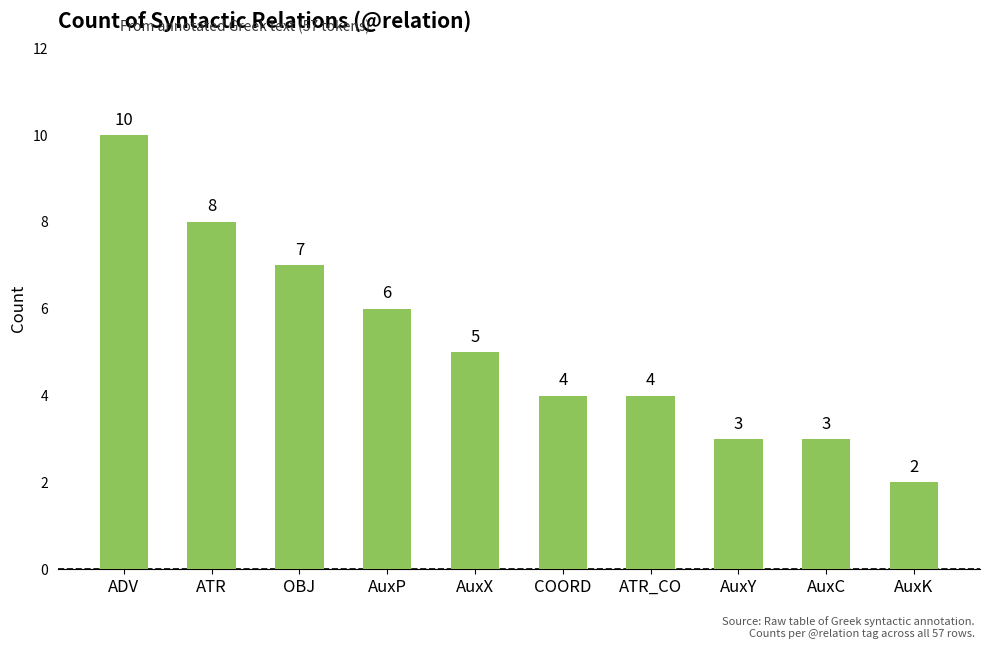

What is the average value?

5